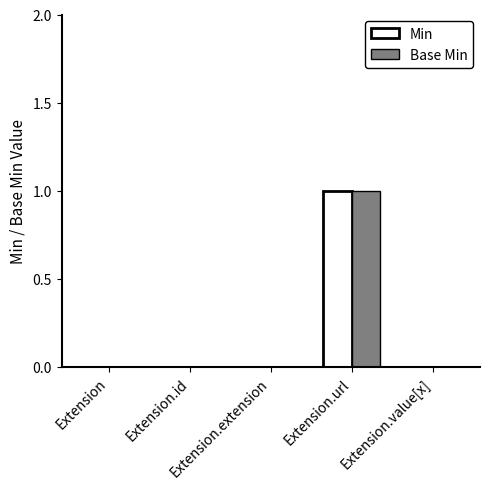

What is the sum of all Min values?

1